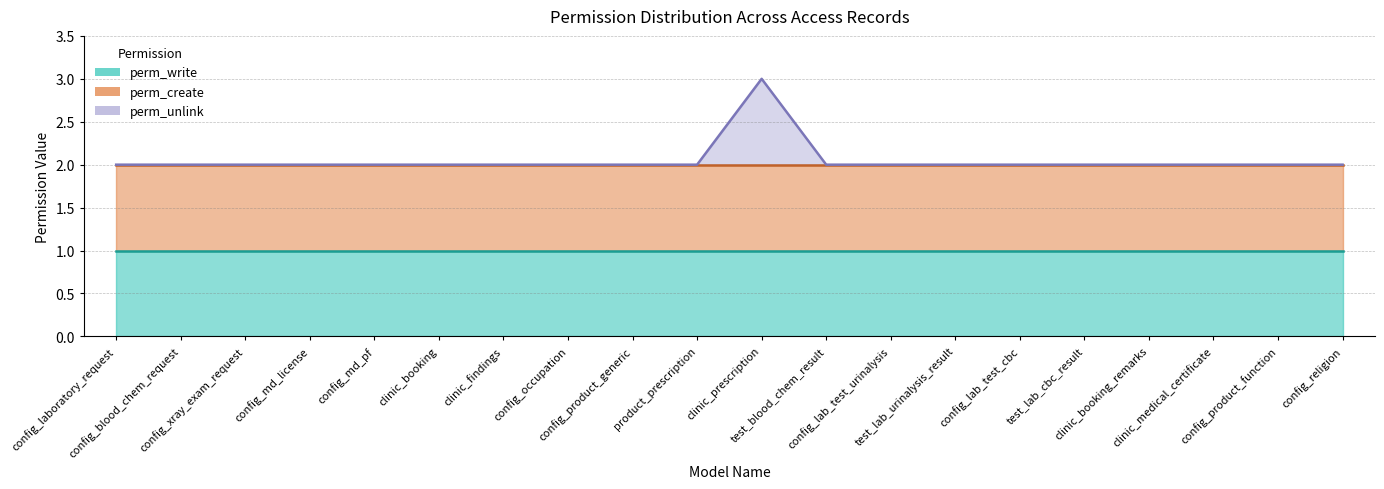

Reading right to left, what are all the values shown in this chart?

perm_write: config_religion=1	config_product_function=1	clinic_medical_certificate=1	clinic_booking_remarks=1	test_lab_cbc_result=1	config_lab_test_cbc=1	test_lab_urinalysis_result=1	config_lab_test_urinalysis=1	test_blood_chem_result=1	clinic_prescription=1	product_prescription=1	config_product_generic=1	config_occupation=1	clinic_findings=1	clinic_booking=1	config_md_pf=1	config_md_license=1	config_xray_exam_request=1	config_blood_chem_request=1	config_laboratory_request=1
perm_create: config_religion=1	config_product_function=1	clinic_medical_certificate=1	clinic_booking_remarks=1	test_lab_cbc_result=1	config_lab_test_cbc=1	test_lab_urinalysis_result=1	config_lab_test_urinalysis=1	test_blood_chem_result=1	clinic_prescription=1	product_prescription=1	config_product_generic=1	config_occupation=1	clinic_findings=1	clinic_booking=1	config_md_pf=1	config_md_license=1	config_xray_exam_request=1	config_blood_chem_request=1	config_laboratory_request=1
perm_unlink: config_religion=0	config_product_function=0	clinic_medical_certificate=0	clinic_booking_remarks=0	test_lab_cbc_result=0	config_lab_test_cbc=0	test_lab_urinalysis_result=0	config_lab_test_urinalysis=0	test_blood_chem_result=0	clinic_prescription=1	product_prescription=0	config_product_generic=0	config_occupation=0	clinic_findings=0	clinic_booking=0	config_md_pf=0	config_md_license=0	config_xray_exam_request=0	config_blood_chem_request=0	config_laboratory_request=0